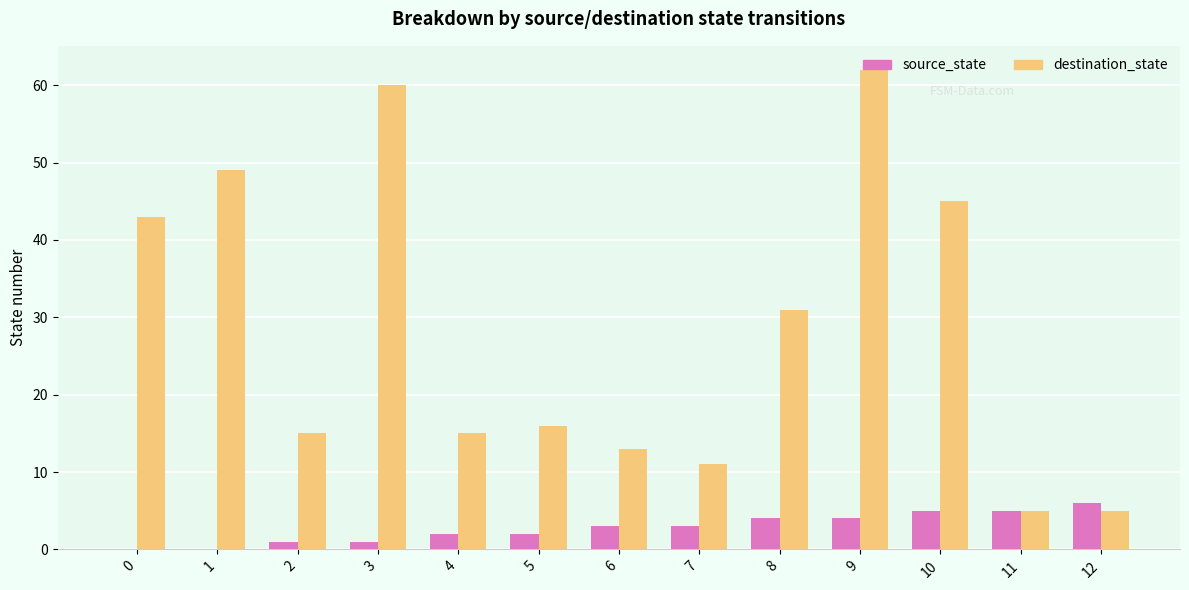

What is the total value across all series at 4?

17